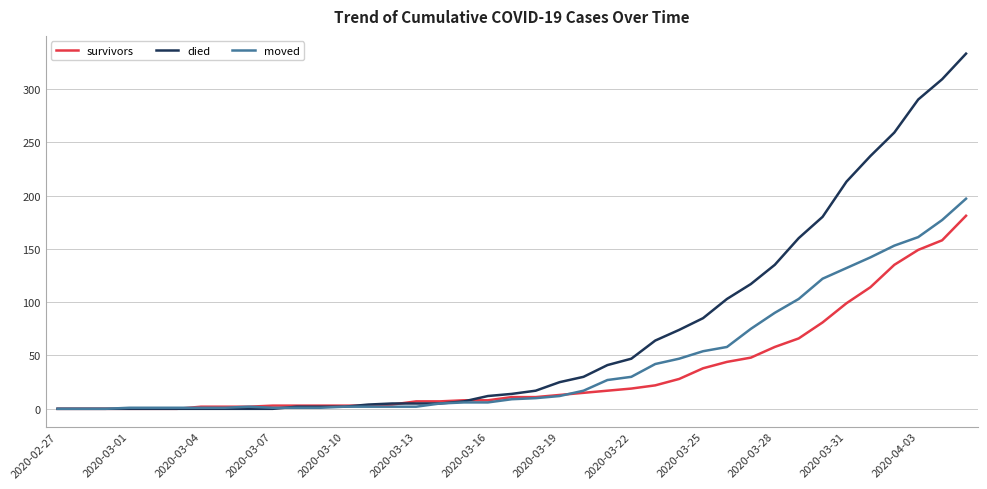

Which series has the largest total across all categories?

died